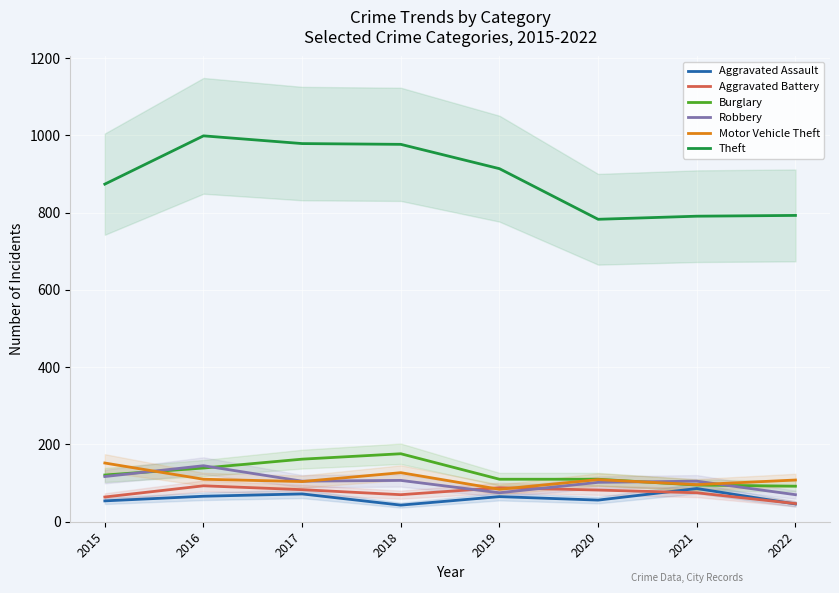

What is the minimum value for Theft?

783